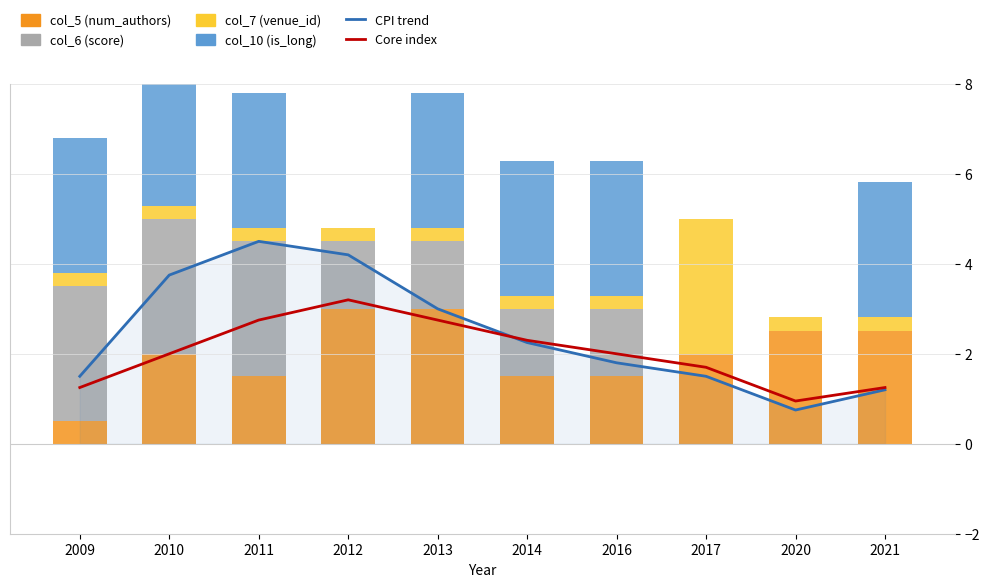

Reading right to left, transcribe all the data shown in this chart.

CPI trend: 1.2	0.8	1.5	1.8	2.2	3.0	4.2	4.5	3.8	1.5
Core index: 1.2	0.9	1.7	2.0	2.3	2.8	3.2	2.8	2.0	1.2
col_5 (num_authors): 2.5	2.5	2.0	1.5	1.5	3.0	3.0	1.5	2.0	0.5
col_6 (score): 0.0	0.0	0.0	1.5	1.5	1.5	1.5	3.0	3.0	3.0
col_7 (venue_id): 0.3	0.3	3.0	0.3	0.3	0.3	0.3	0.3	0.3	0.3
col_10 (is_long): 3.0	0.0	0.0	3.0	3.0	3.0	0.0	3.0	3.0	3.0